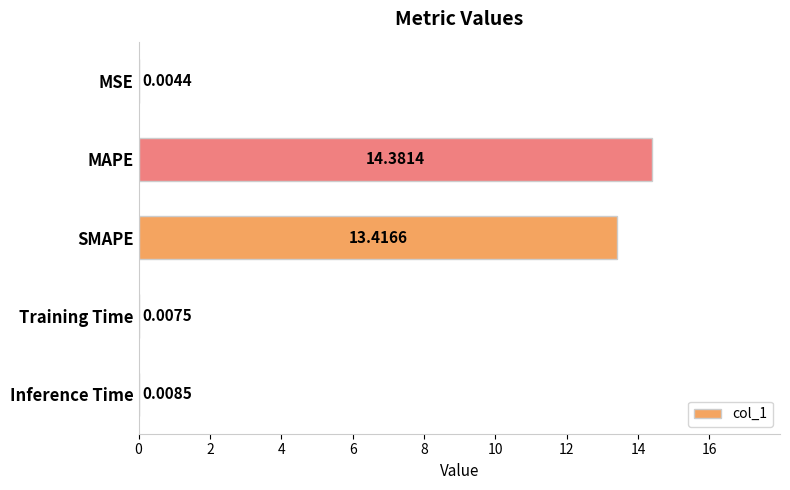

How many categories are shown in the chart?

5